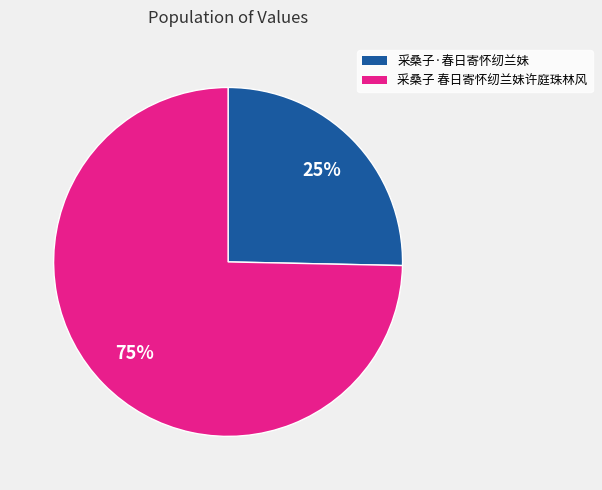

To the nearest percent, what is the combined percentage of 采桑子·春日寄怀纫兰妹 and 采桑子 春日寄怀纫兰妹许庭珠林风?

100%